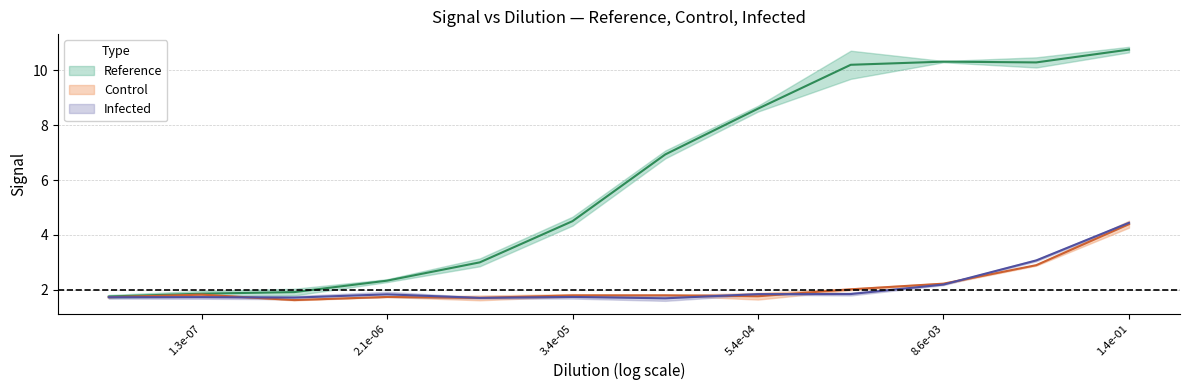

True or false: Control017 has a value of 1.8 at 1.3e-07.

True